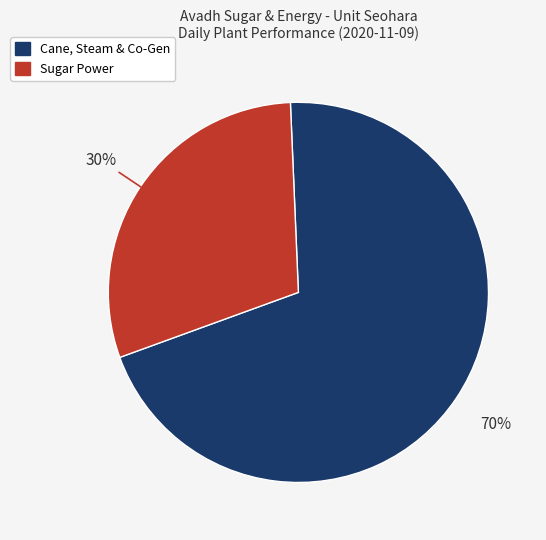

Does any single category account for the majority?

Yes